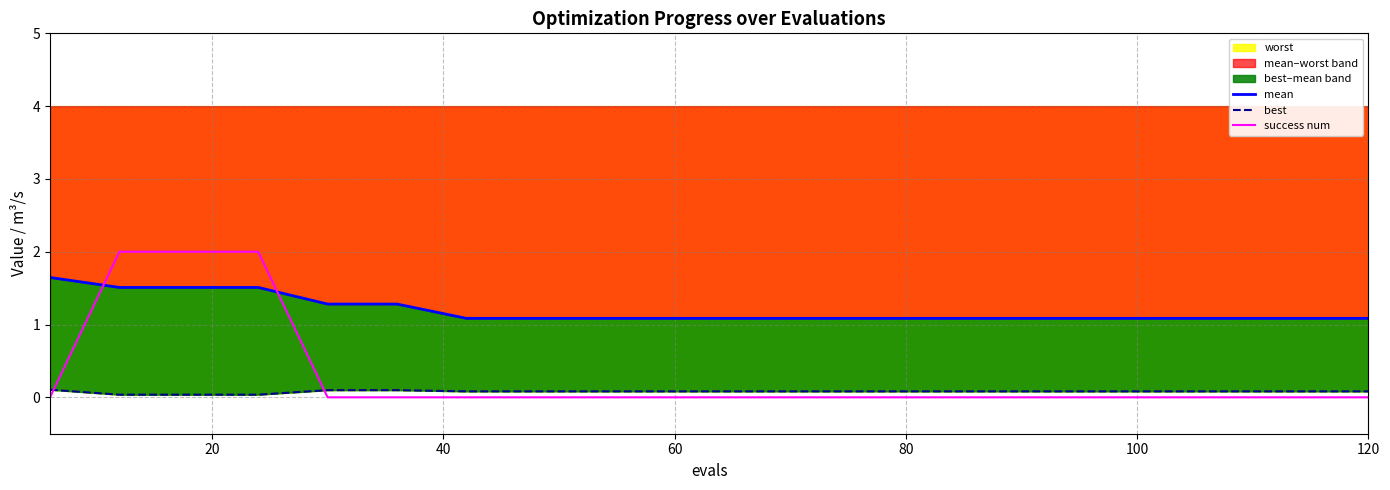

How many categories are shown in the chart?

20